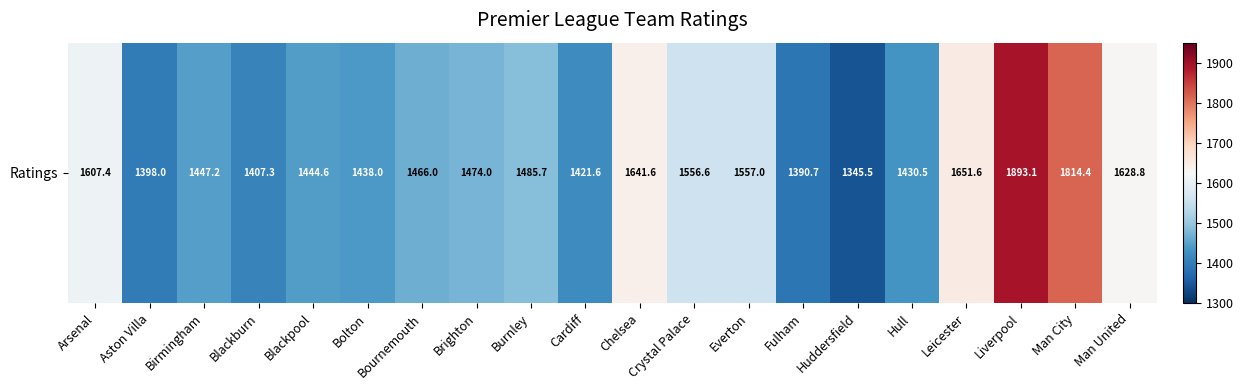

The value at Brighton is 1474.0. True or false?

True